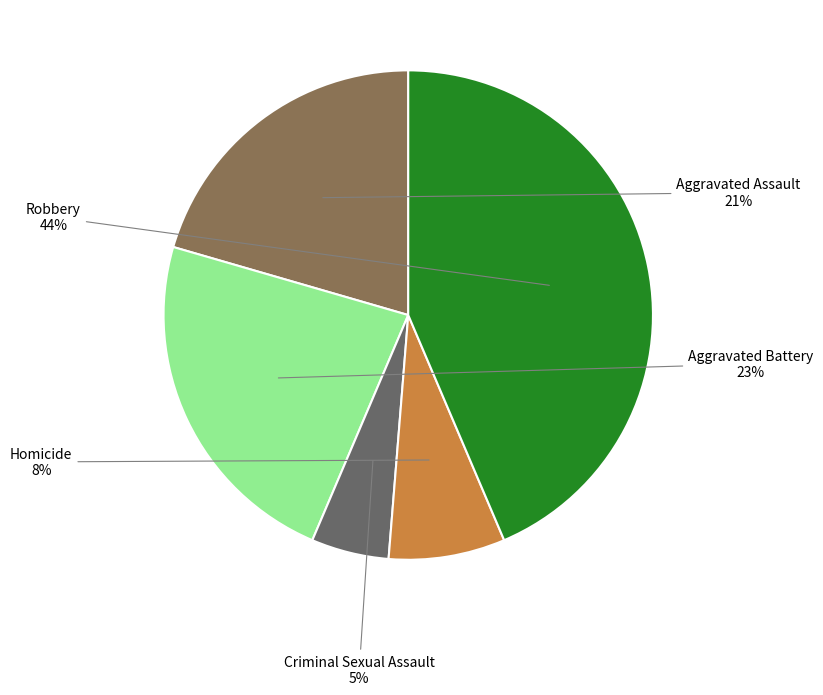

To the nearest percent, what is the average slice percentage?

20%